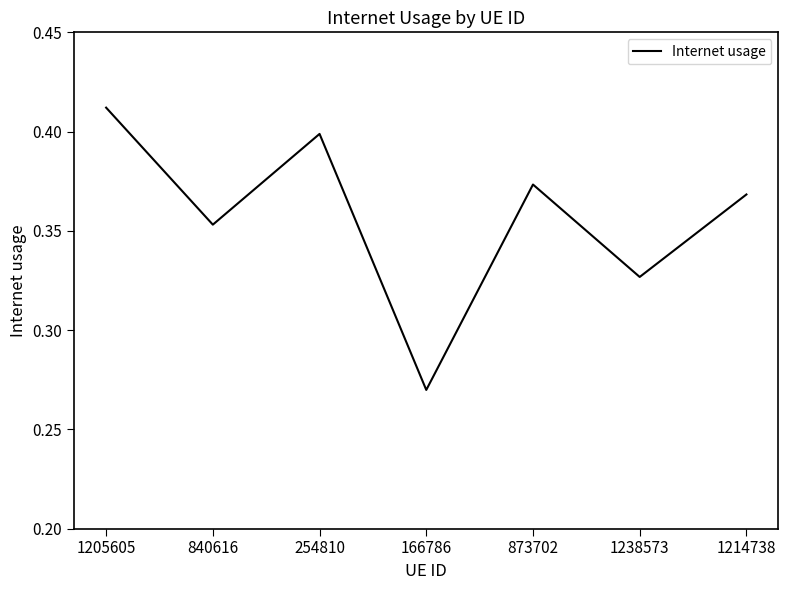

At which category does the data reach its first local peak?

254810